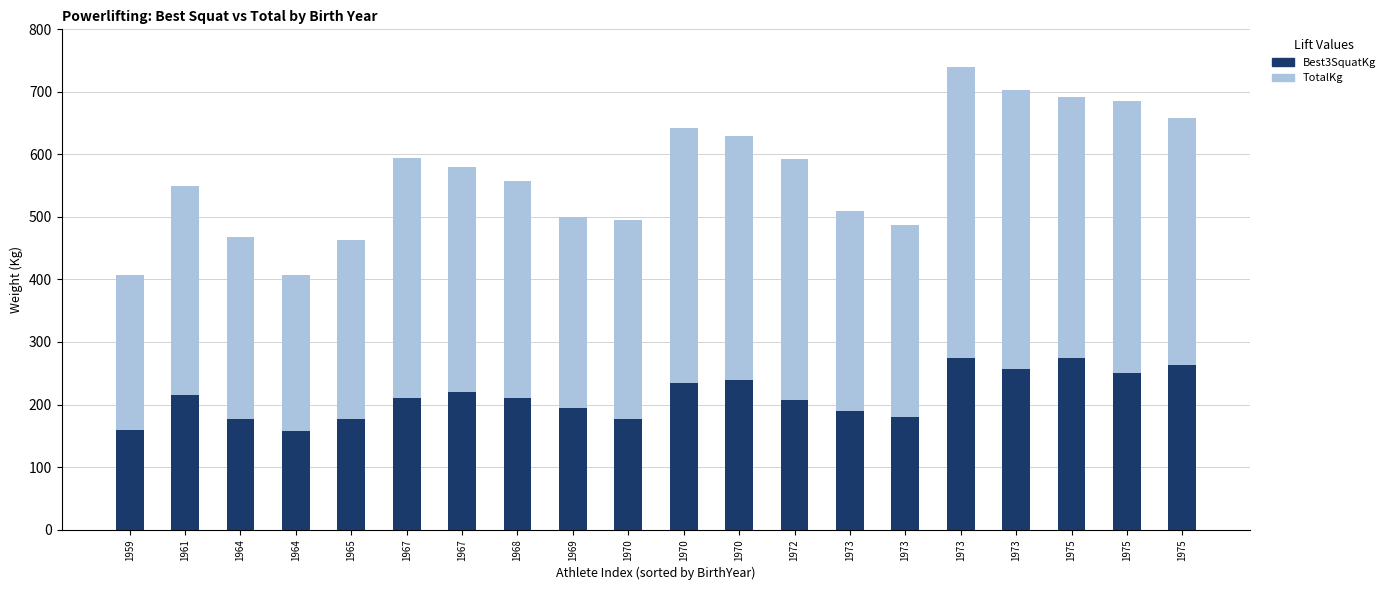

Reading right to left, transcribe all the data shown in this chart.

TotalKg: 1975=657.5	1975=685.0	1975=692.5	1973=702.5	1973=740.0	1973=487.5	1973=510.0	1972=592.5	1970=630.0	1970=642.5	1970=495.0	1969=500.0	1968=557.5	1967=580.0	1967=595.0	1965=462.5	1964=407.5	1964=467.5	1961=550.0	1959=407.5
Best3SquatKg: 1975=262.5	1975=250.0	1975=275.0	1973=257.5	1973=275.0	1973=180.0	1973=190.0	1972=207.5	1970=240.0	1970=235.0	1970=177.5	1969=195.0	1968=210.0	1967=220.0	1967=210.0	1965=177.5	1964=157.5	1964=177.5	1961=215.0	1959=160.0